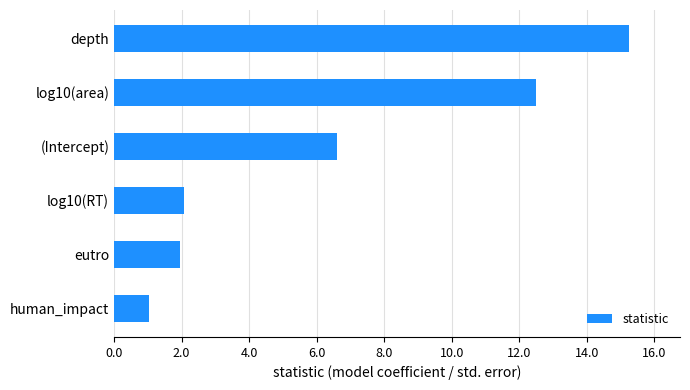

What is the maximum value shown in the chart?

15.2